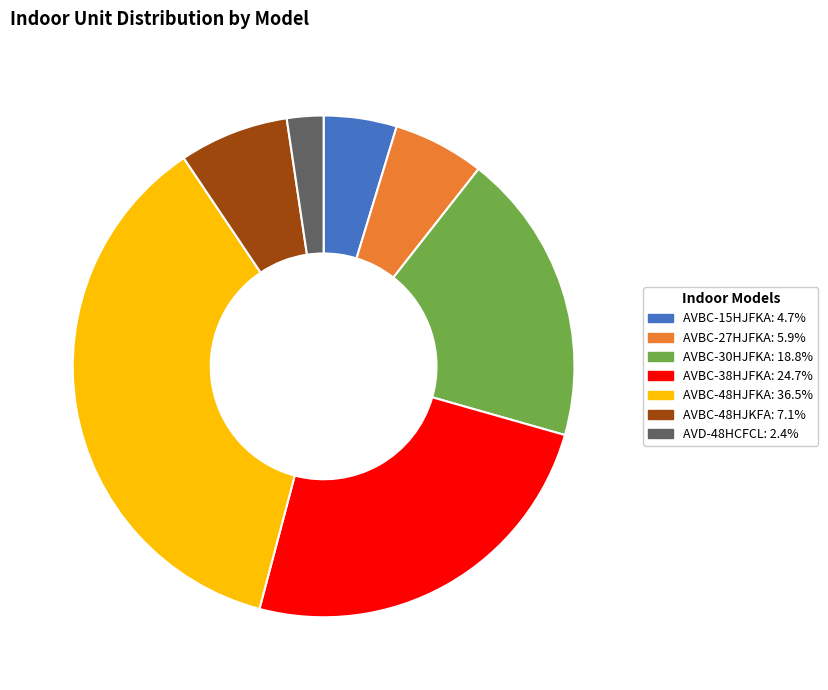

Between AVBC-38HJFKA and AVBC-48HJKFA, which is larger?

AVBC-38HJFKA